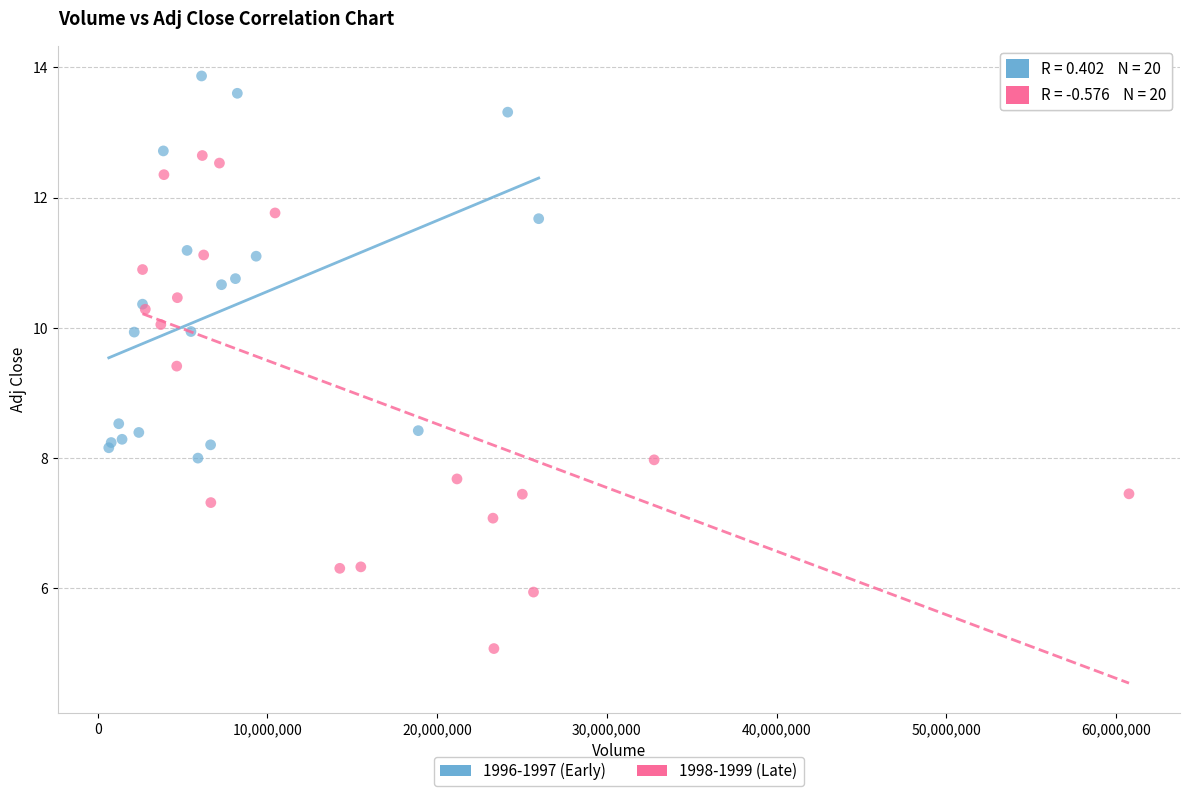

Which series has the largest Y range (max minus min)?

1998-1999 (Late)